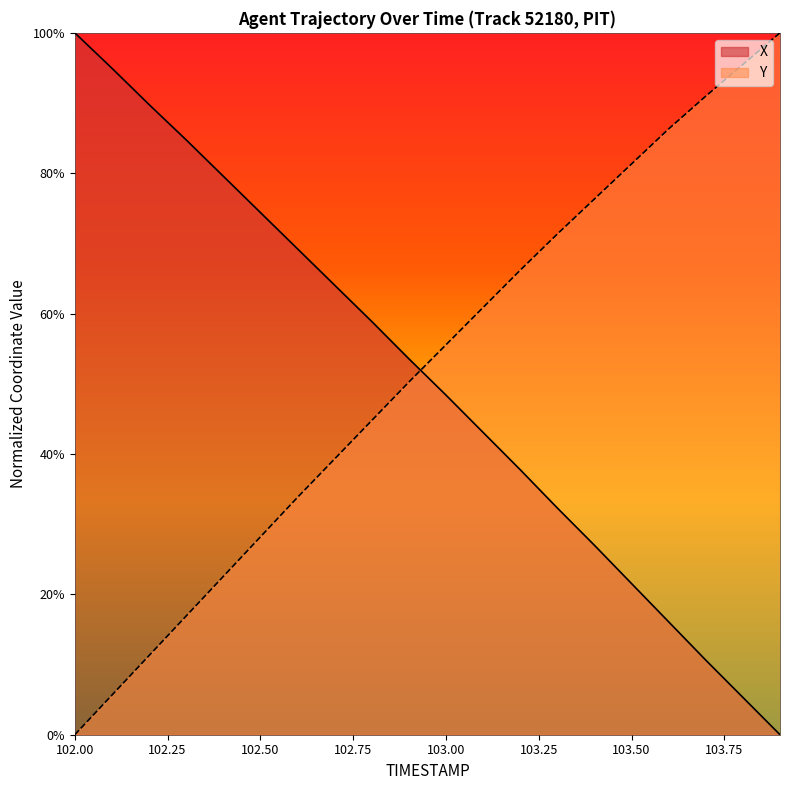

The Y series shows 78.2 at 103.00. True or false?

False